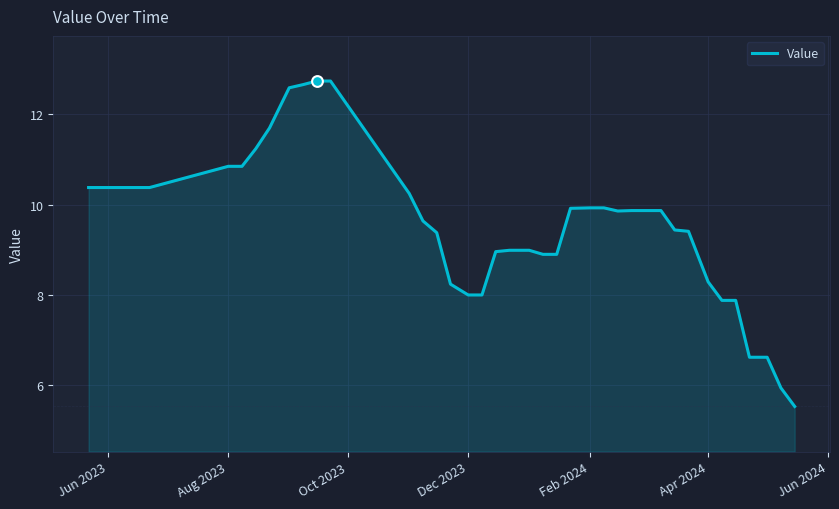

What is the greatest value displayed?

12.7